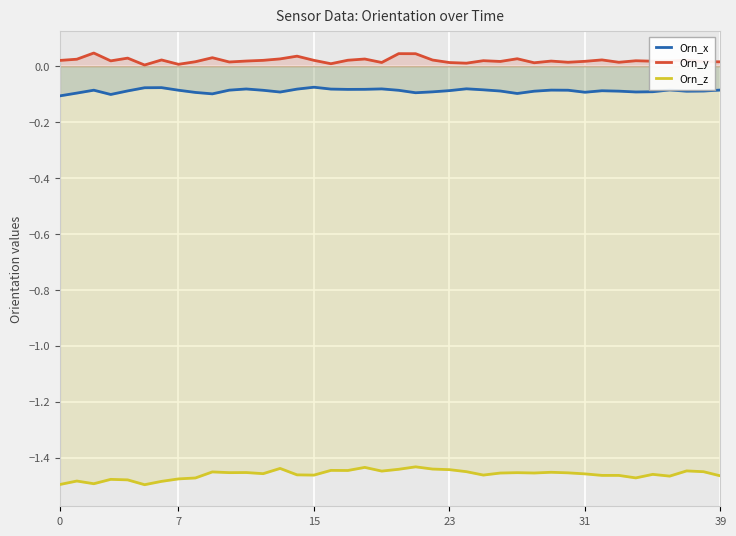

What is the approximate value of Orn_z at 39?

-1.5